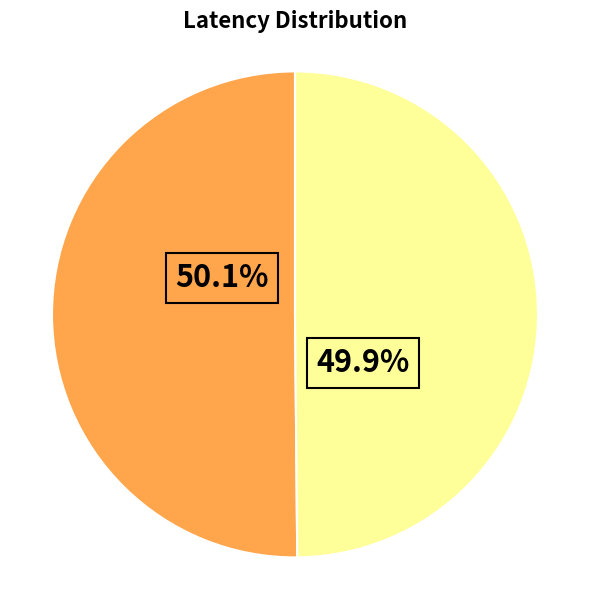

Does any single category account for the majority?

Yes